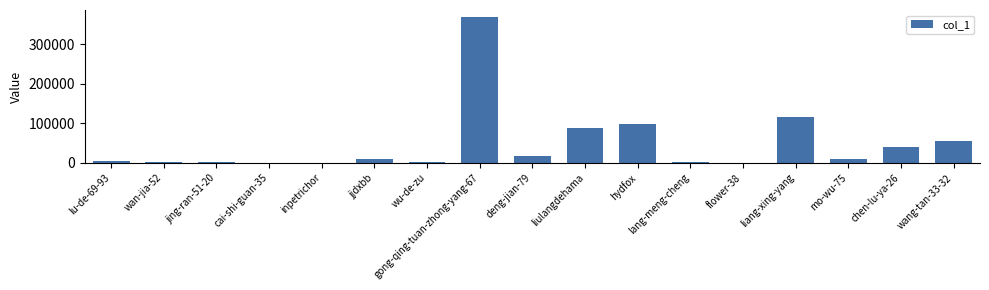

What is the greatest value displayed?

368732